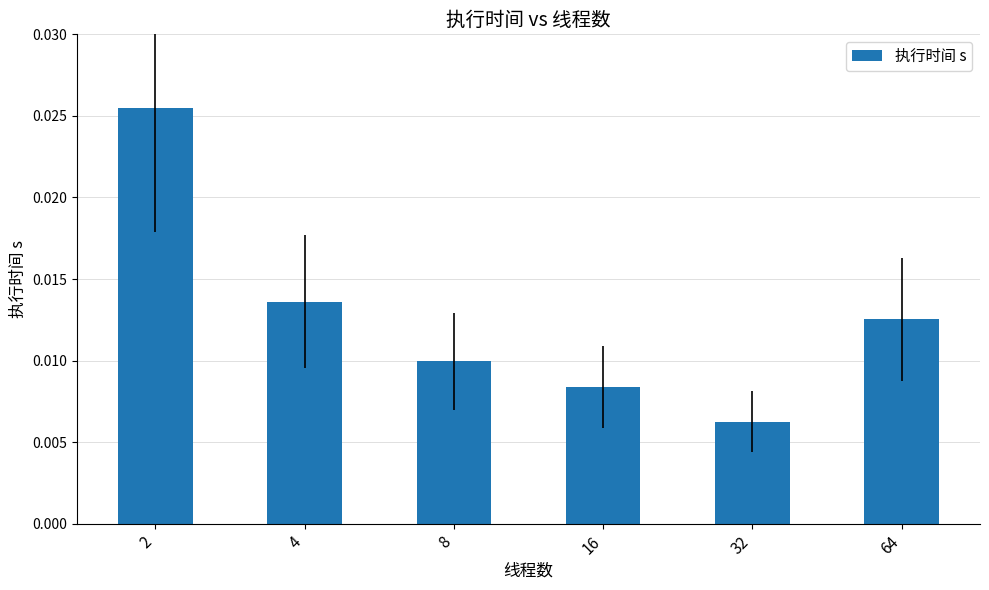

Rank the categories by value from highest to lowest.

2, 4, 64, 8, 16, 32